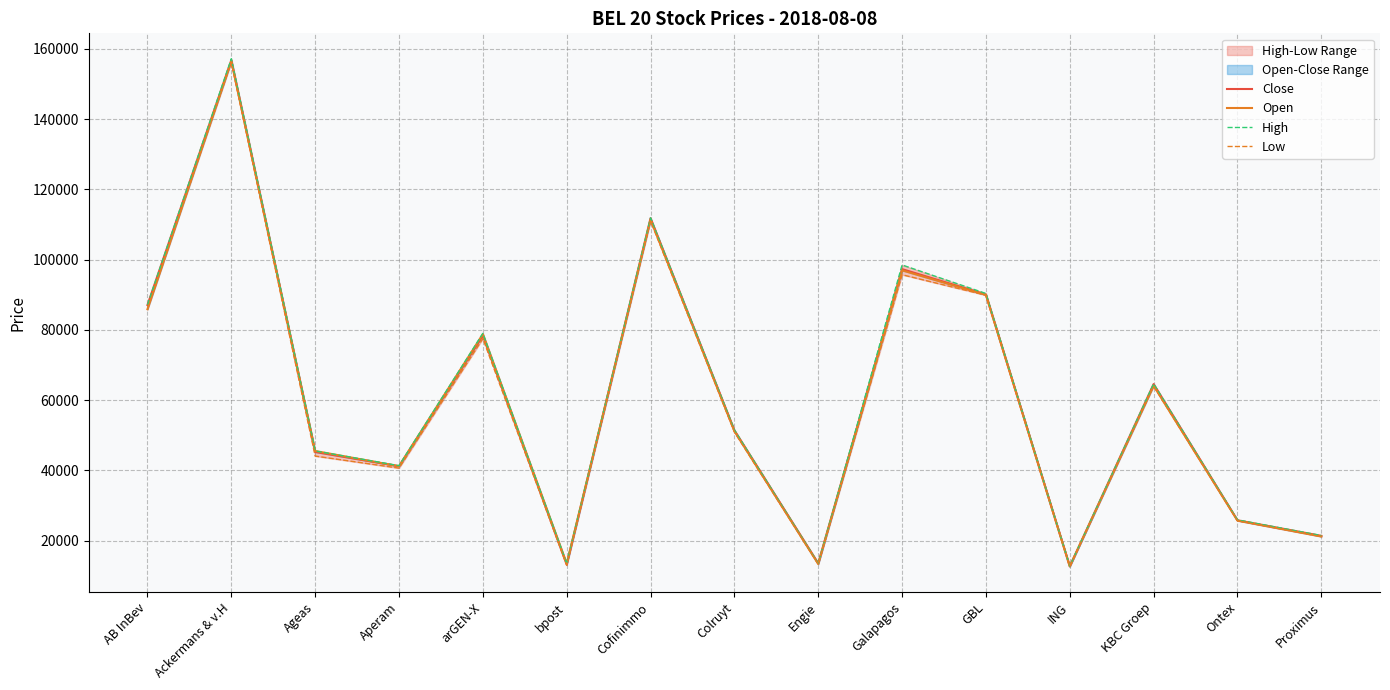

What is the spread (max minus min) of values at Cofinimmo?

900